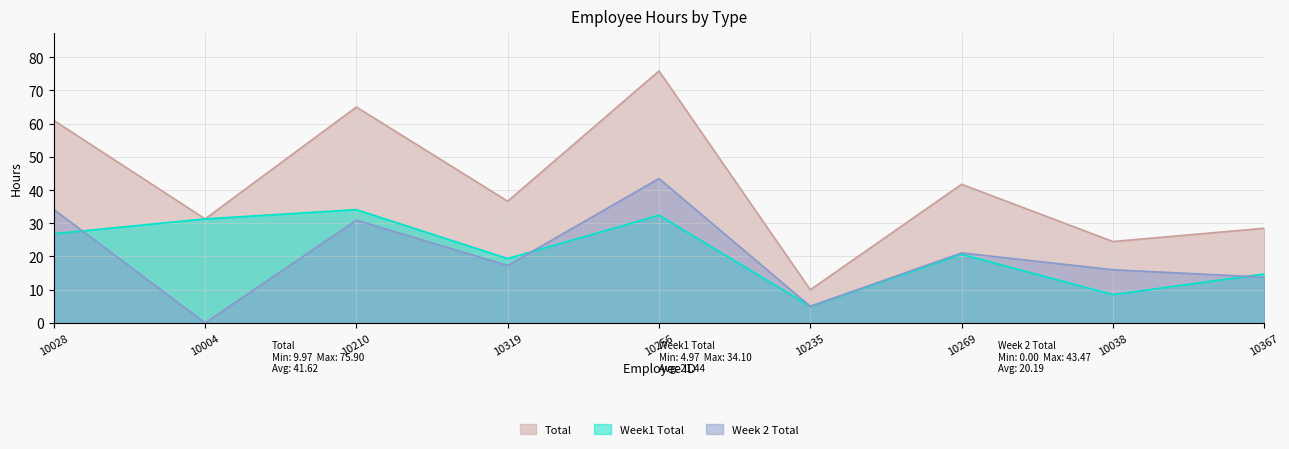

How many lines are shown in the chart?

3